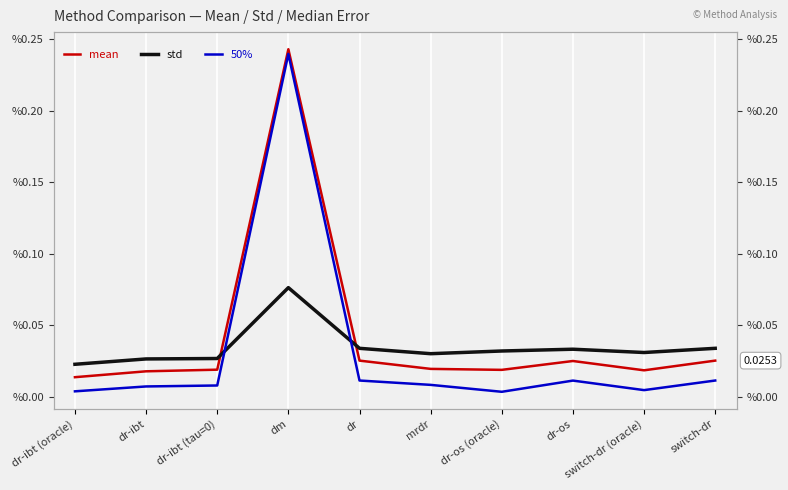

How many std values are between 0 and 1?

10